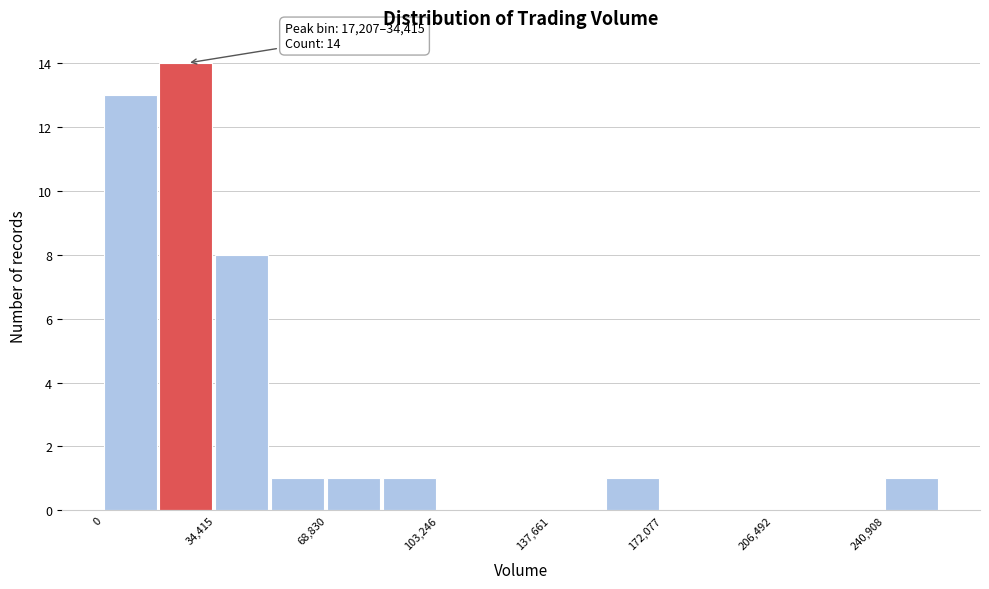

Read against the x-axis, roughly where is the centre of the tallest bar?

25000